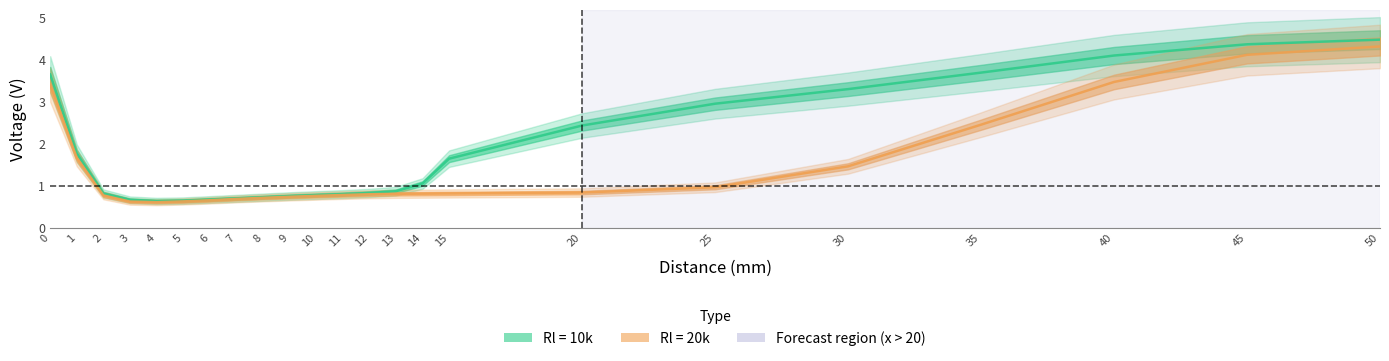

What is the difference between the values at 2 and 9?

0.1